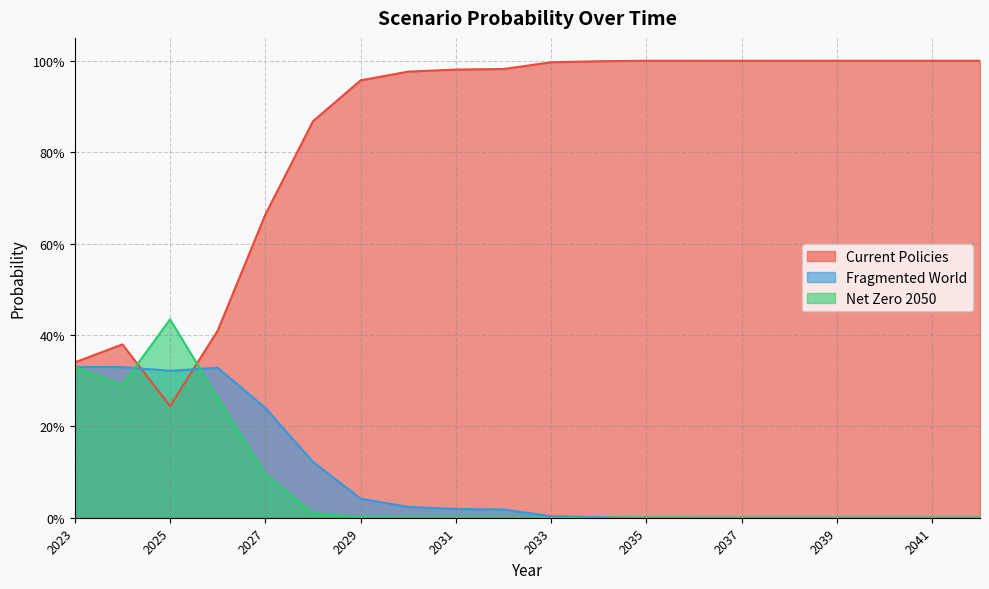

Which category has the lowest value across all series?

2042